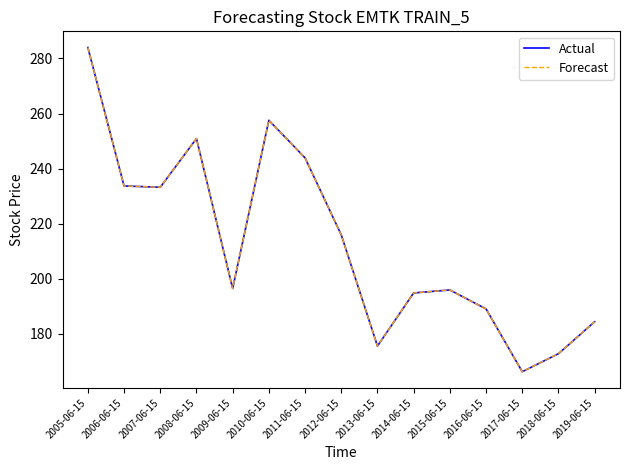

How many lines are shown in the chart?

2